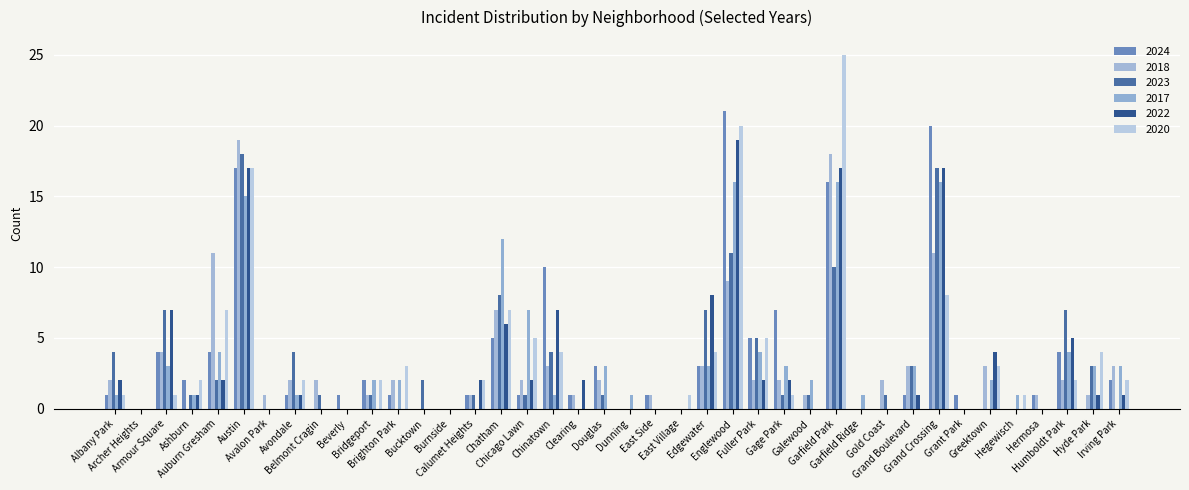

Count the number of data series in this chart.

6